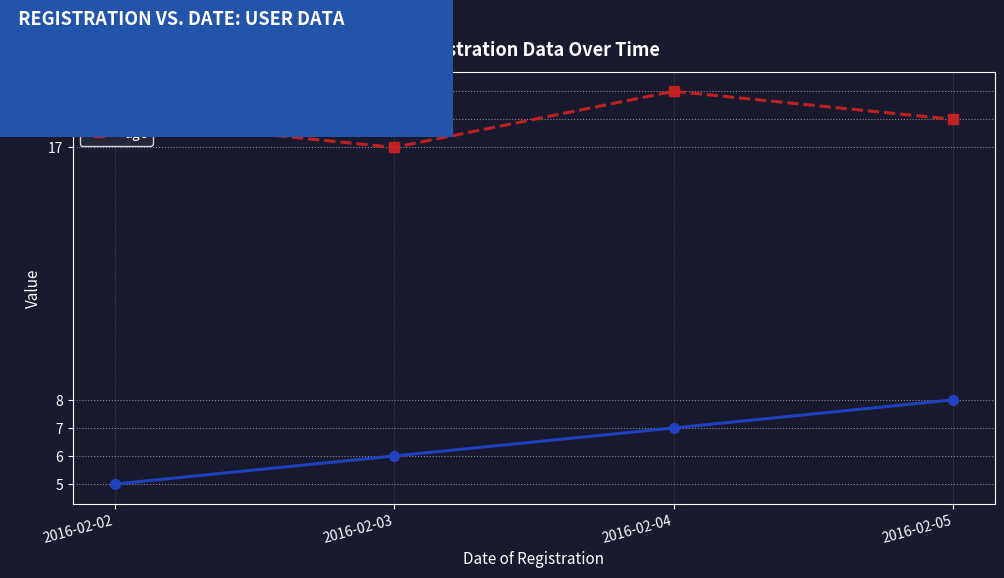

True or false: id and age intersect in this chart.

False